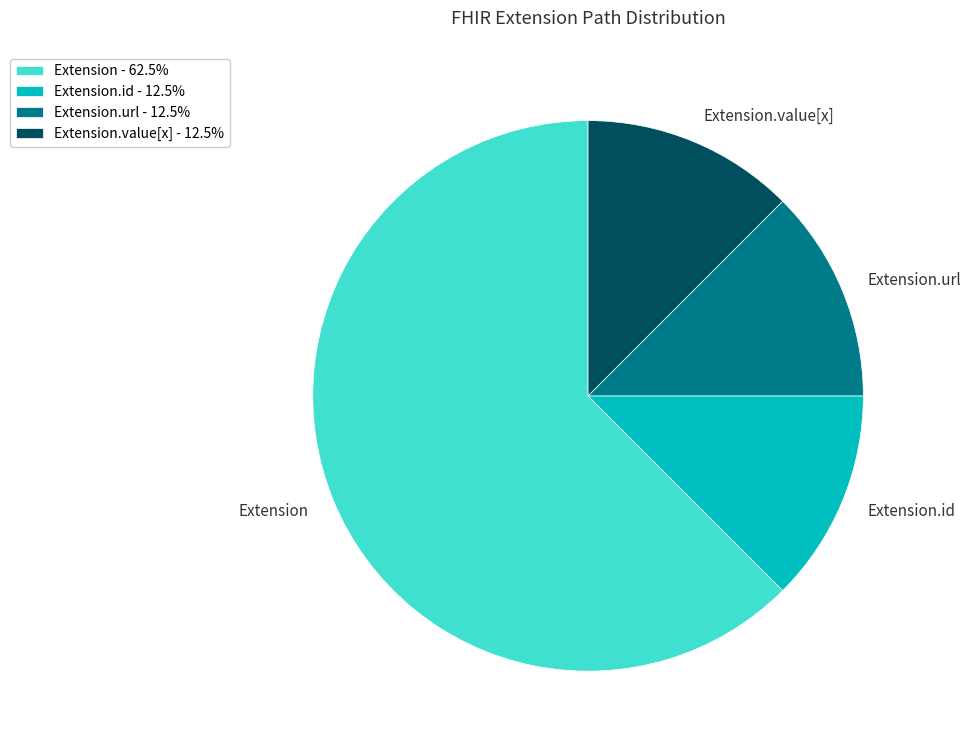

Which has a higher value, Extension.url or Extension?

Extension